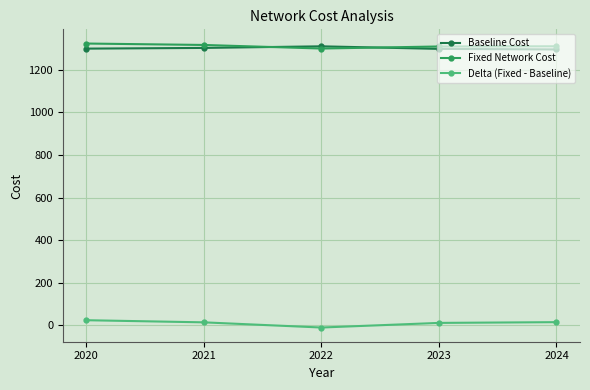

Is the value of Fixed Network Cost at 2021 greater than the value of Delta (Fixed - Baseline) at 2024?

Yes